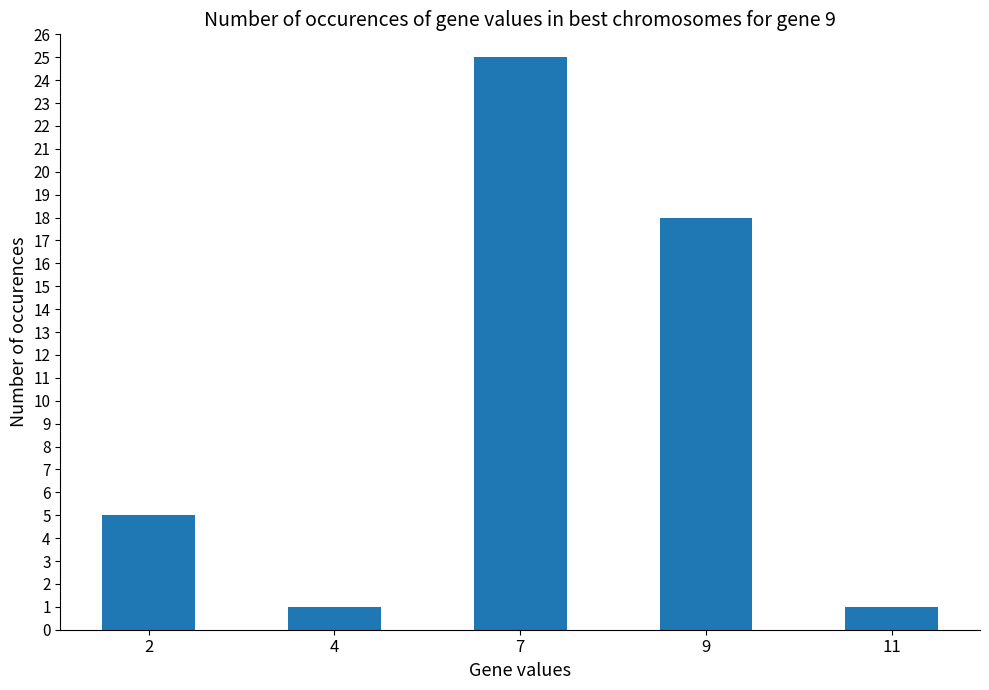

What is the ratio of the value at 2 to the value at 9?

0.3